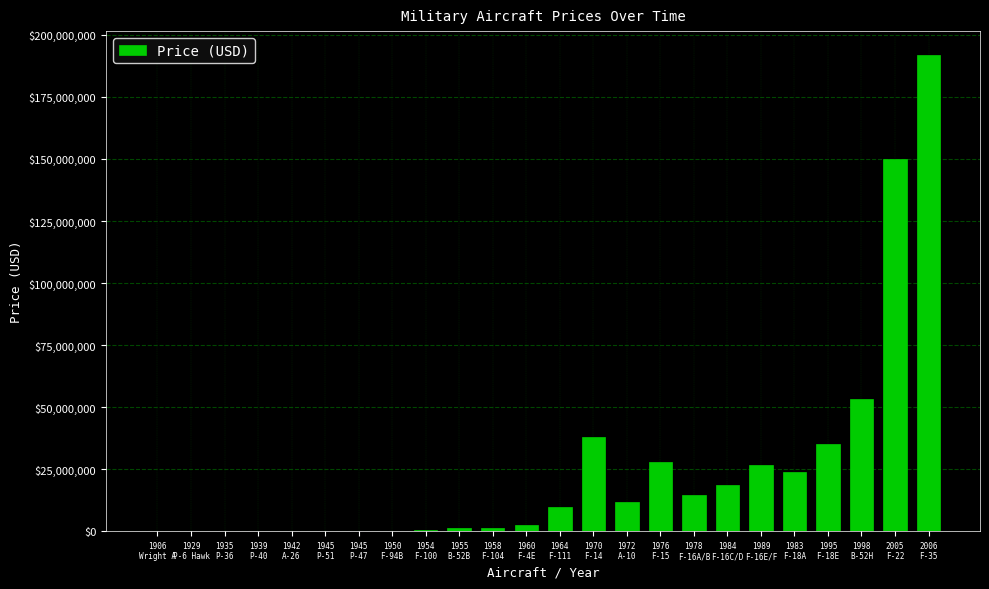

What is the greatest value displayed?

191900000